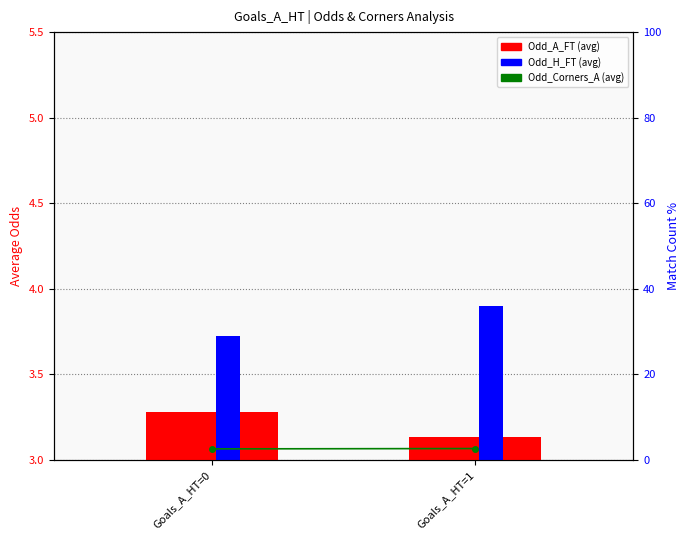

What is the value of the Odd_Corners_A bar at the 2nd from the left?

2.7